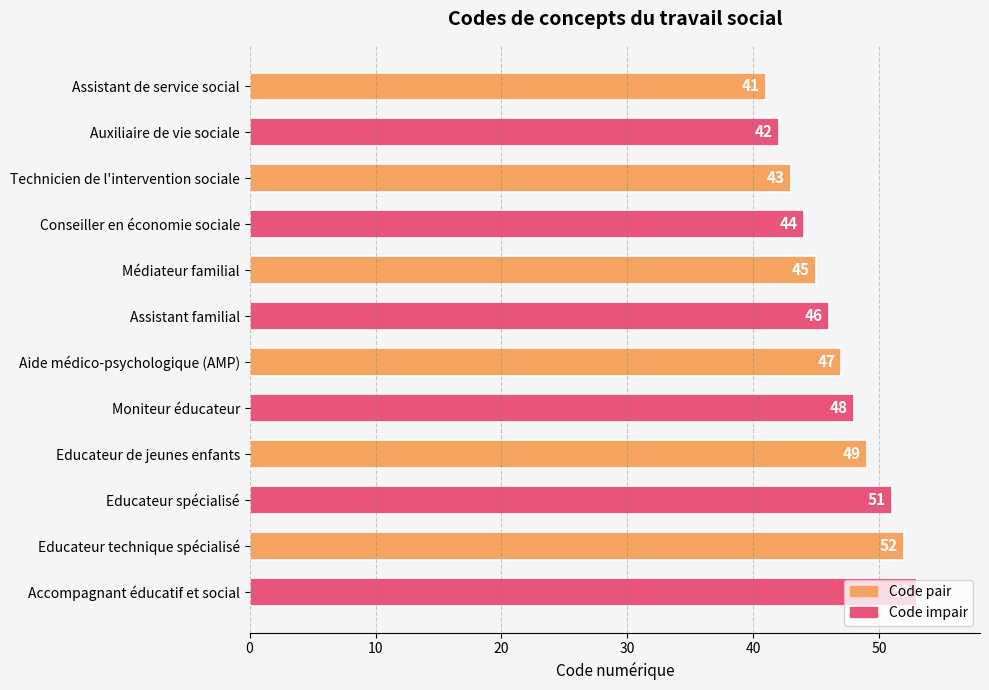

Read the value at Technicien de l'intervention sociale.

43